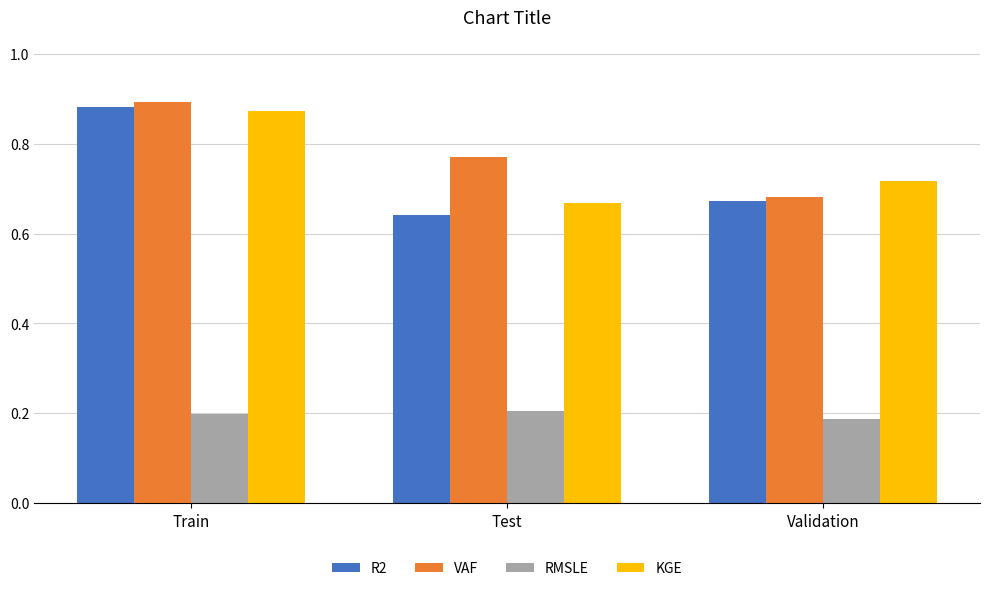

Does the chart contain any negative values?

No